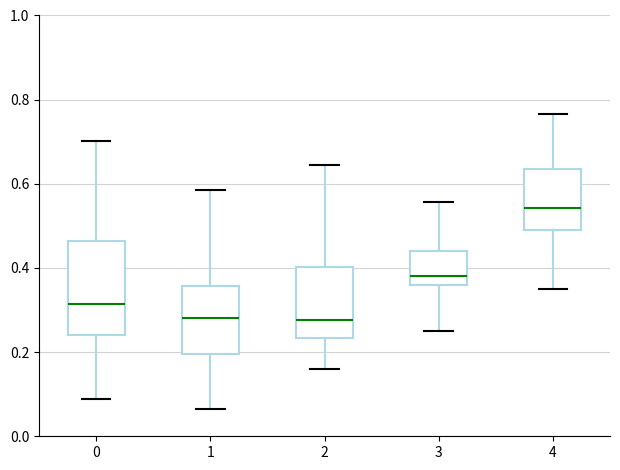

Reading left to right, read every box against the y-axis: the position of its median line, the range the box covers, and the ends of its whiskers. The values are not printed on the chart, so give them approximately, as read against the axis.

0: median 0.32, box 0.24 to 0.46, whiskers 0.08 to 0.70
1: median 0.28, box 0.20 to 0.36, whiskers 0.06 to 0.58
2: median 0.28, box 0.24 to 0.40, whiskers 0.16 to 0.64
3: median 0.38, box 0.36 to 0.44, whiskers 0.26 to 0.56
4: median 0.54, box 0.48 to 0.64, whiskers 0.34 to 0.76